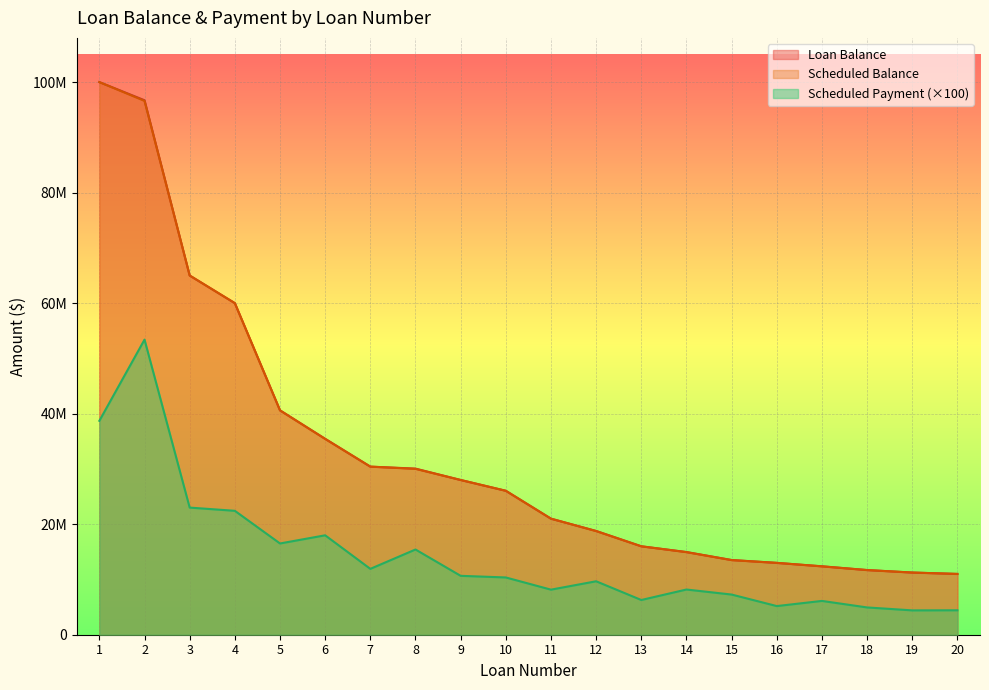

Is the value of Scheduled Payment at 13 greater than the value of Scheduled Balance at 7?

No